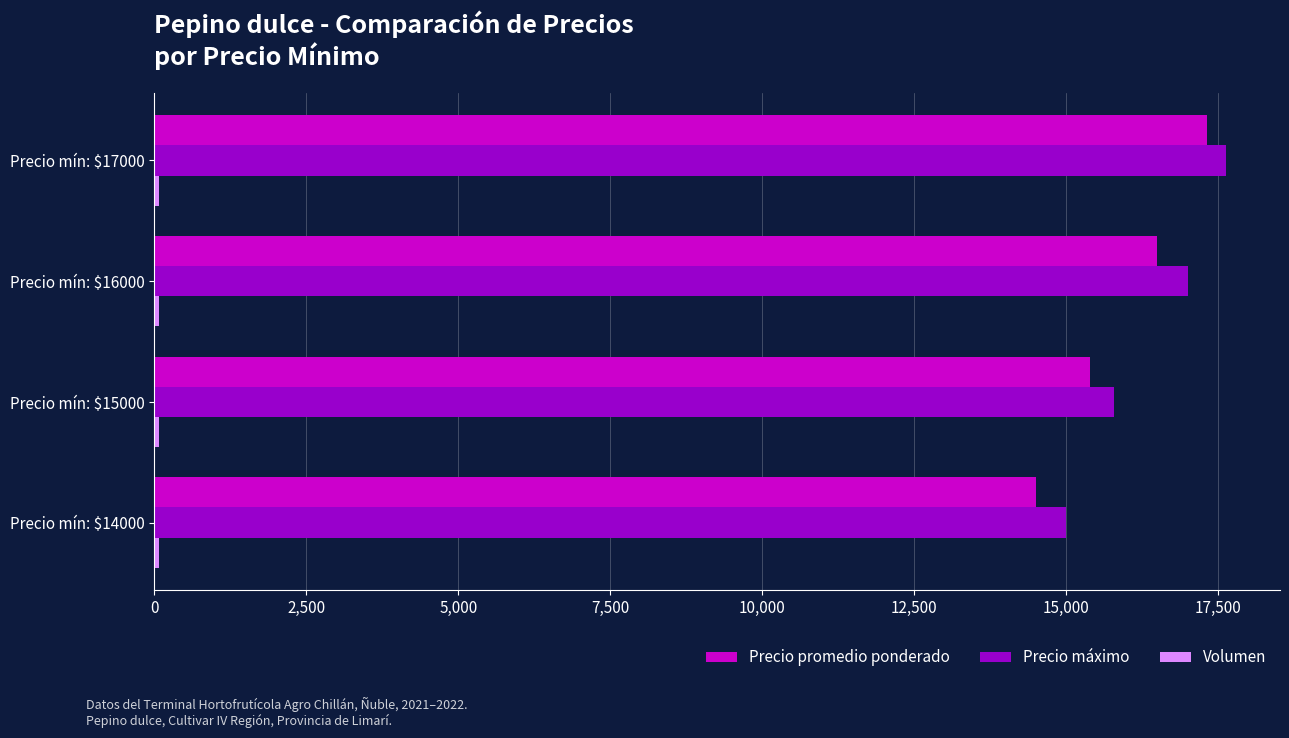

At which category is the sum across all series the highest?

Precio mín: $17000